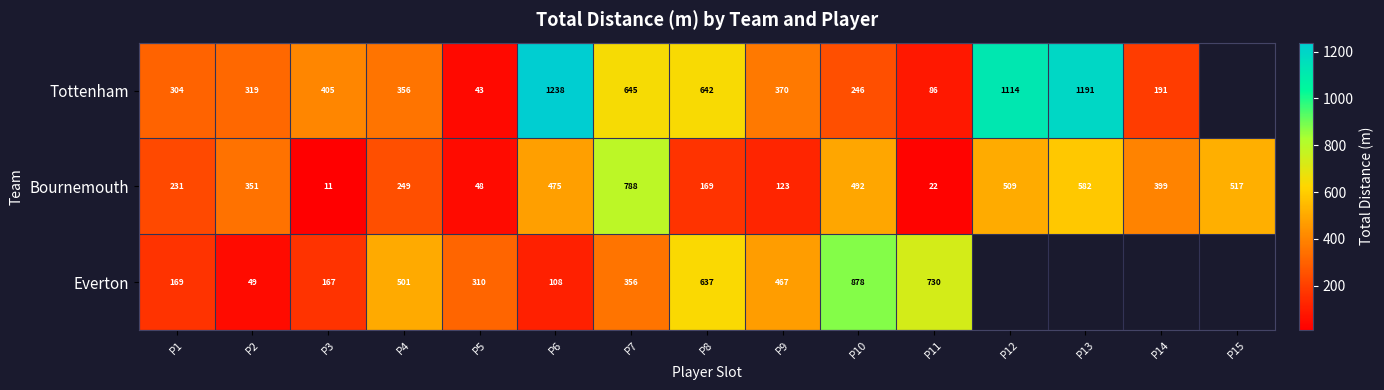

The value of Everton at P6 is 108. True or false?

True